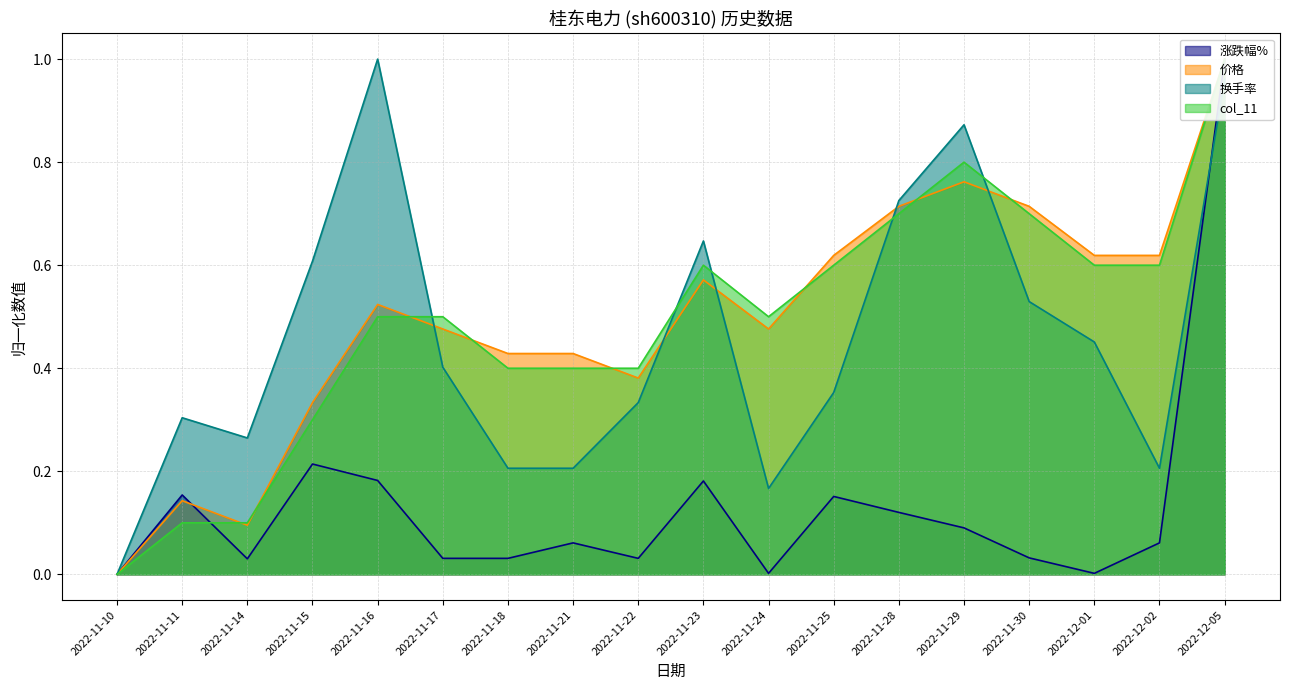

Between which two adjacent categories do col_11 and 价格 first intersect?

2022-11-11 and 2022-11-14